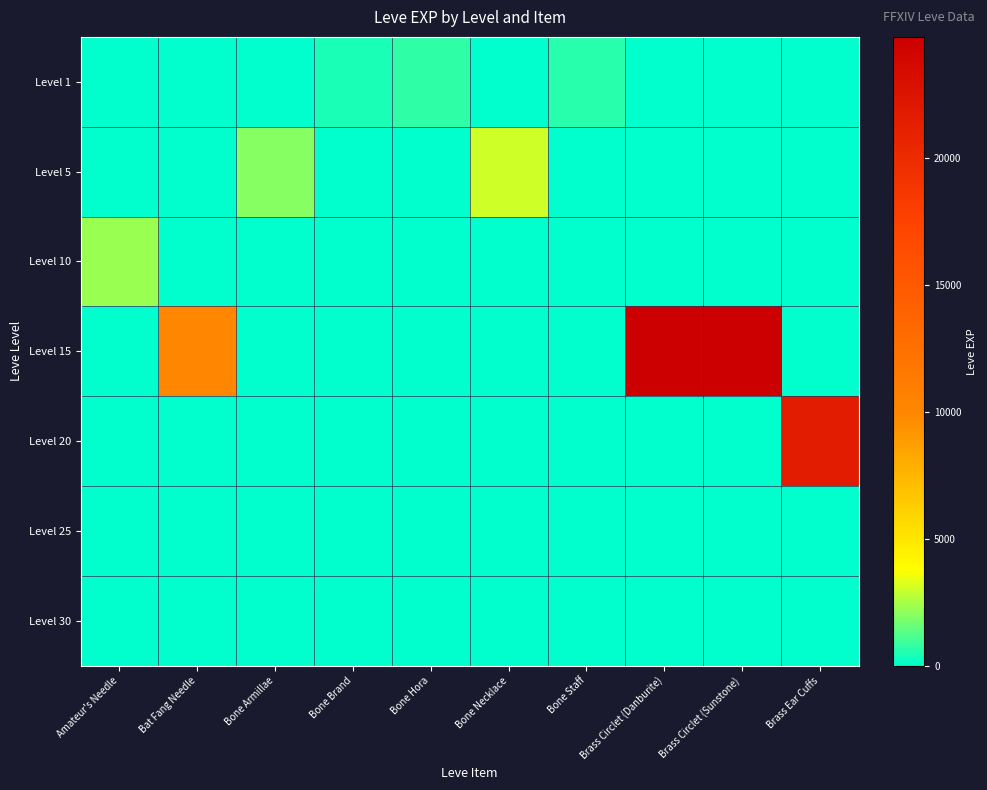

Reading right to left, transcribe all the data shown in this chart.

Level 1: Brass Ear Cuffs=0	Brass Circlet (Sunstone)=0	Brass Circlet (Danburite)=0	Bone Staff=630	Bone Necklace=0	Bone Hora=720	Bone Brand=450	Bone Armillae=0	Bat Fang Needle=0	Amateur's Needle=0
Level 5: Brass Ear Cuffs=0	Brass Circlet (Sunstone)=0	Brass Circlet (Danburite)=0	Bone Staff=0	Bone Necklace=3040	Bone Hora=0	Bone Brand=0	Bone Armillae=1980	Bat Fang Needle=0	Amateur's Needle=0
Level 10: Brass Ear Cuffs=0	Brass Circlet (Sunstone)=0	Brass Circlet (Danburite)=0	Bone Staff=0	Bone Necklace=0	Bone Hora=0	Bone Brand=0	Bone Armillae=0	Bat Fang Needle=0	Amateur's Needle=2230
Level 15: Brass Ear Cuffs=0	Brass Circlet (Sunstone)=24790	Brass Circlet (Danburite)=24790	Bone Staff=0	Bone Necklace=0	Bone Hora=0	Bone Brand=0	Bone Armillae=0	Bat Fang Needle=10100	Amateur's Needle=0
Level 20: Brass Ear Cuffs=21600	Brass Circlet (Sunstone)=0	Brass Circlet (Danburite)=0	Bone Staff=0	Bone Necklace=0	Bone Hora=0	Bone Brand=0	Bone Armillae=0	Bat Fang Needle=0	Amateur's Needle=0
Level 25: Brass Ear Cuffs=0	Brass Circlet (Sunstone)=0	Brass Circlet (Danburite)=0	Bone Staff=0	Bone Necklace=0	Bone Hora=0	Bone Brand=0	Bone Armillae=0	Bat Fang Needle=0	Amateur's Needle=0
Level 30: Brass Ear Cuffs=0	Brass Circlet (Sunstone)=0	Brass Circlet (Danburite)=0	Bone Staff=0	Bone Necklace=0	Bone Hora=0	Bone Brand=0	Bone Armillae=0	Bat Fang Needle=0	Amateur's Needle=0